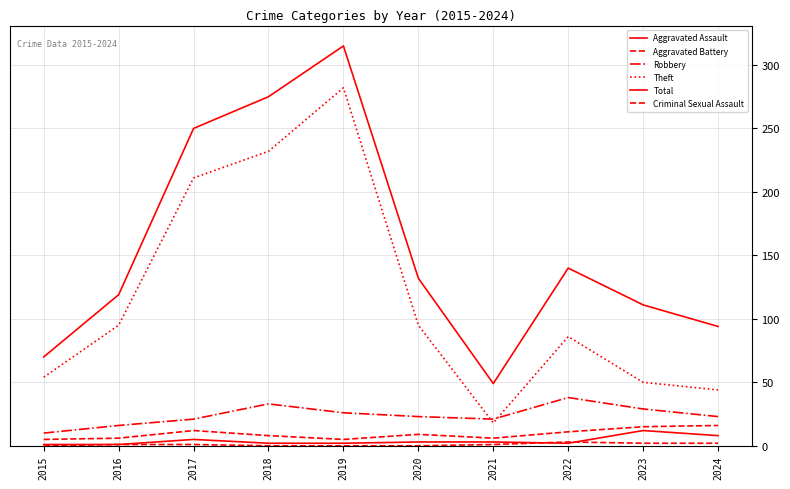

Does the chart display data point markers on the line(s)?

No